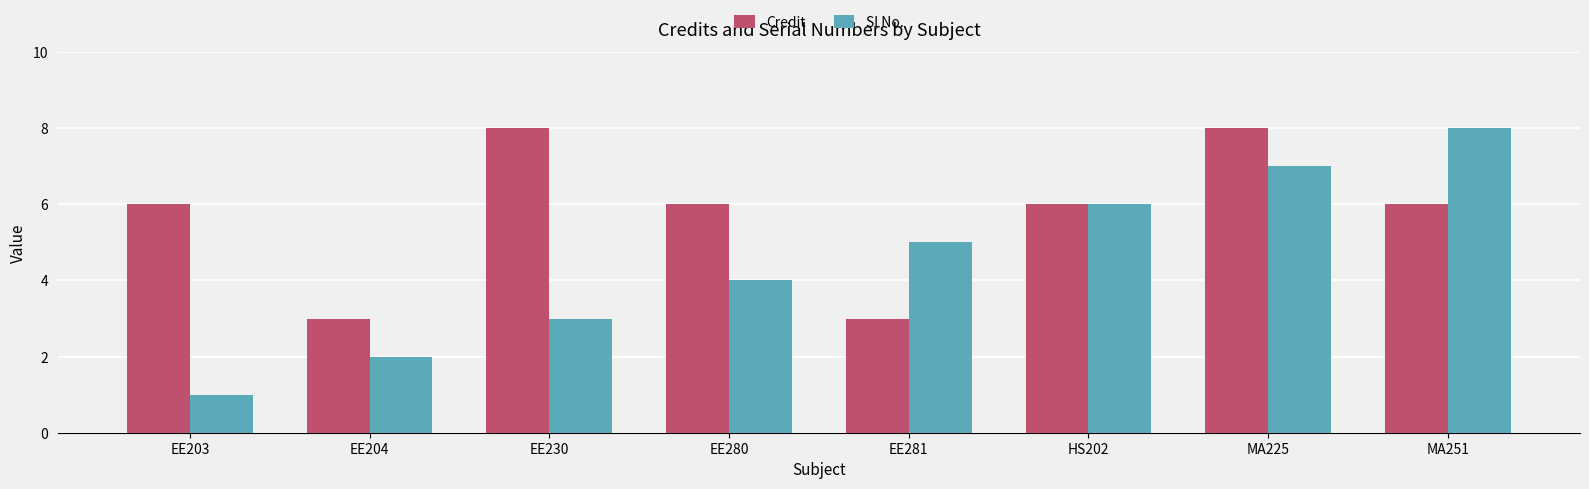

What is the total value across all series at HS202?

12